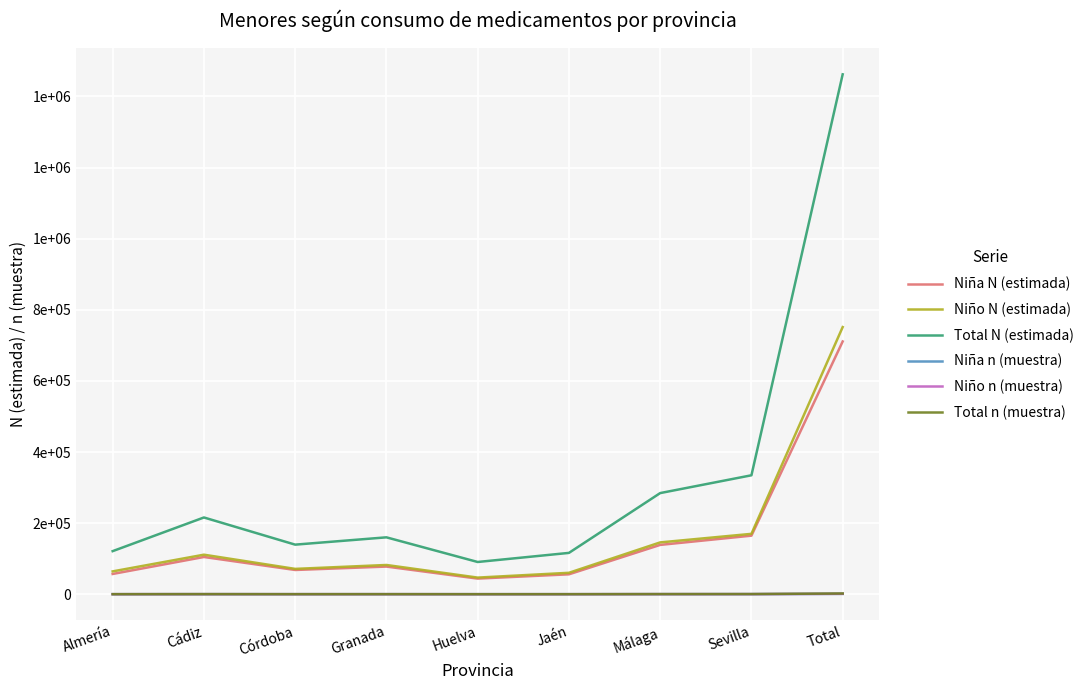

True or false: Total n (muestra) and Niña N (estimada) cross at least once.

False